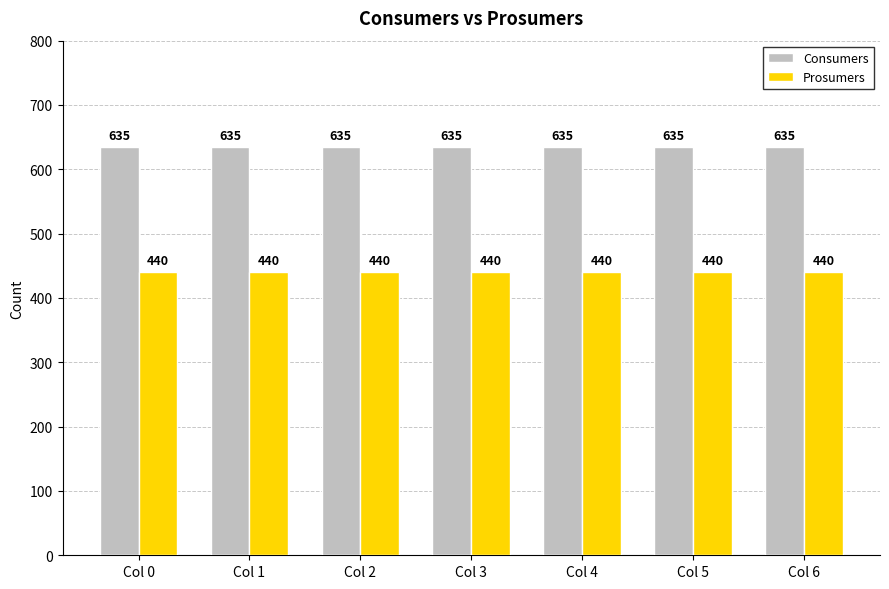

What is the spread (max minus min) of values at Col 0?

195